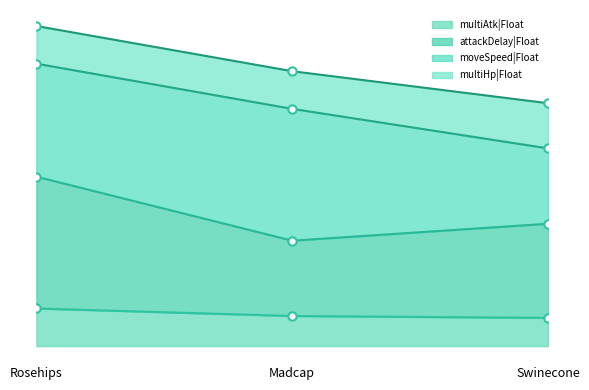

What is the total value across all series at Rosehips?

5.5